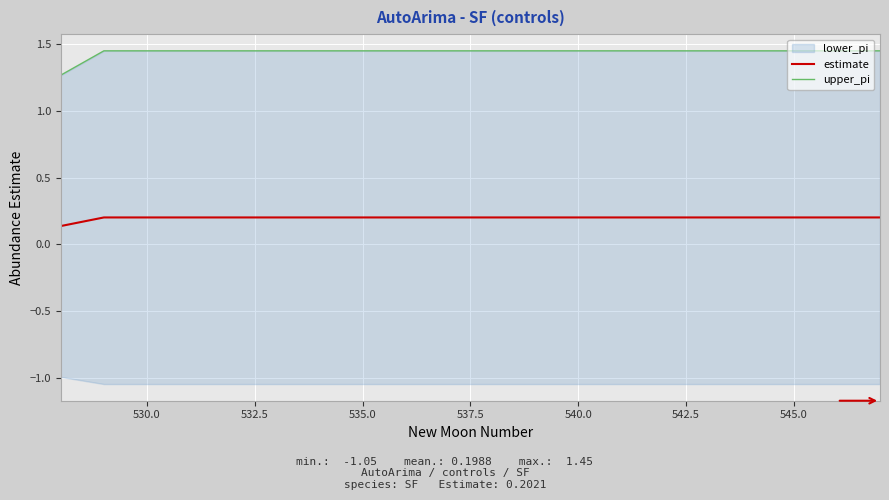

True or false: upper_pi and estimate cross at least once.

False